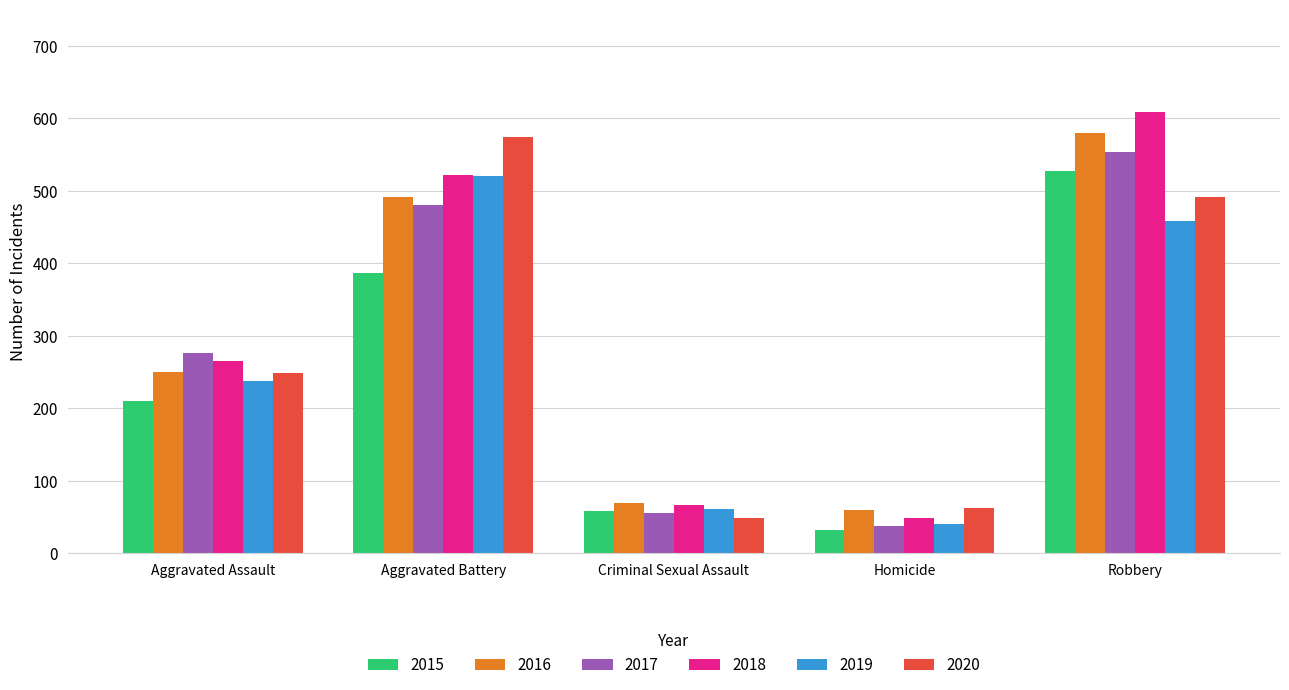

Read the 2015 value at Criminal Sexual Assault, to the nearest 50.

50